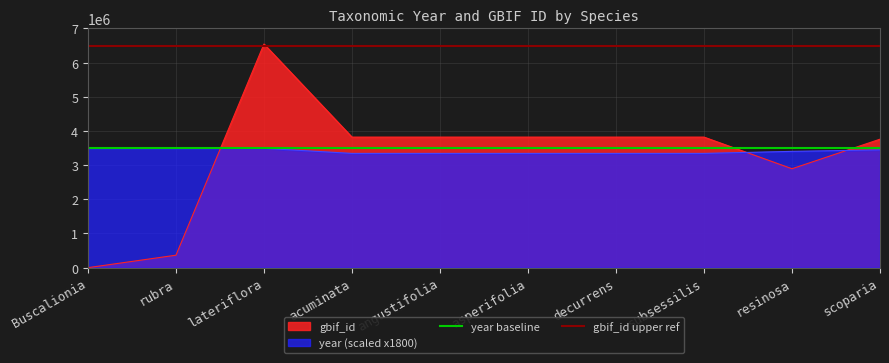

Is the value of gbif_id at Buscalionia greater than the value of year (scaled x1800) at Buscalionia?

No